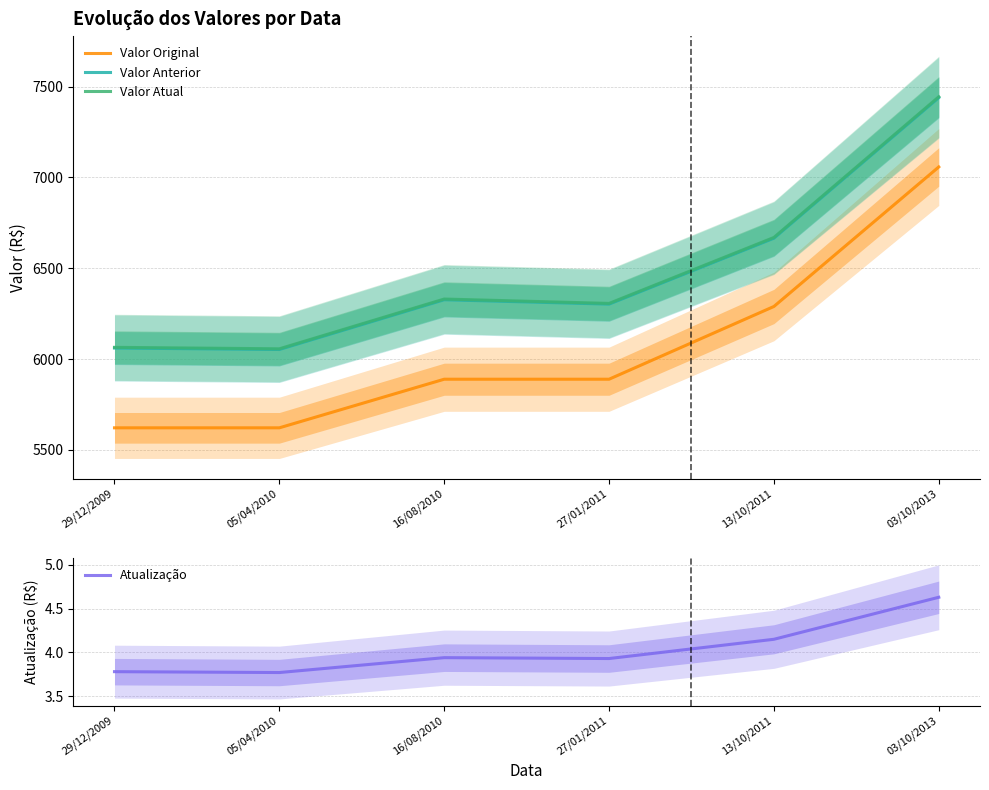

How many series are shown in this chart?

4